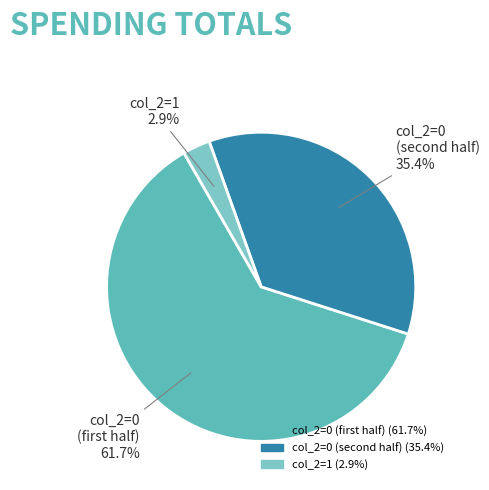

To the nearest percent, what is the difference between the largest and smallest slice percentages?

59%